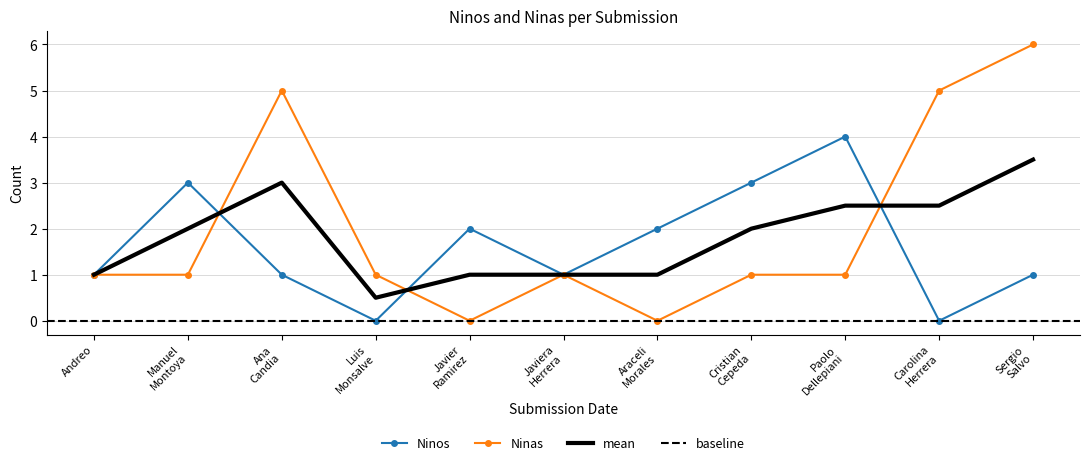

Read the Ninas value at Andreo.

1.0